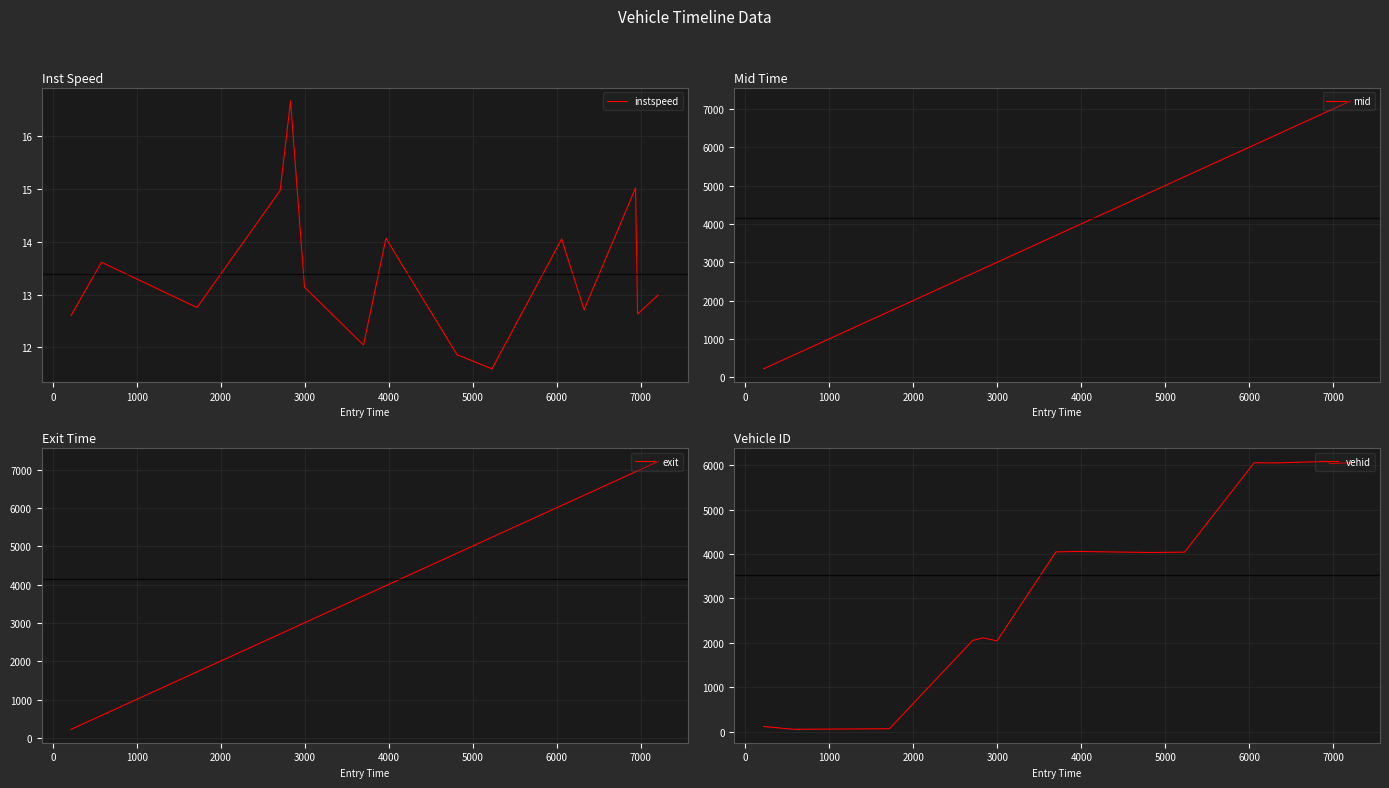

How many categories are shown in the chart?

15